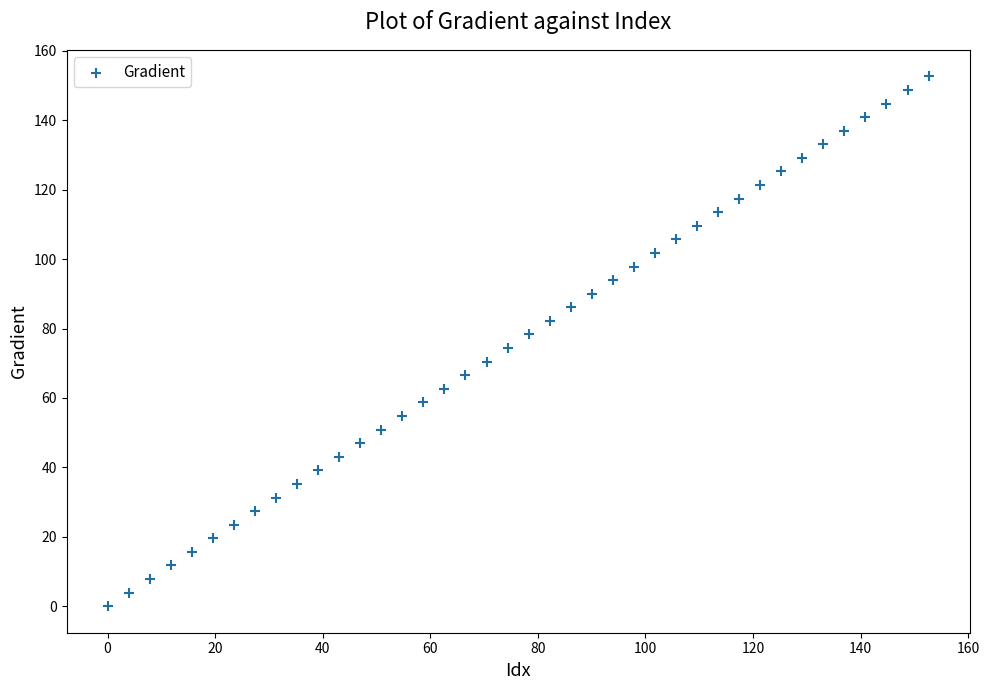

What is the range of X values (max minus min)?

152.6